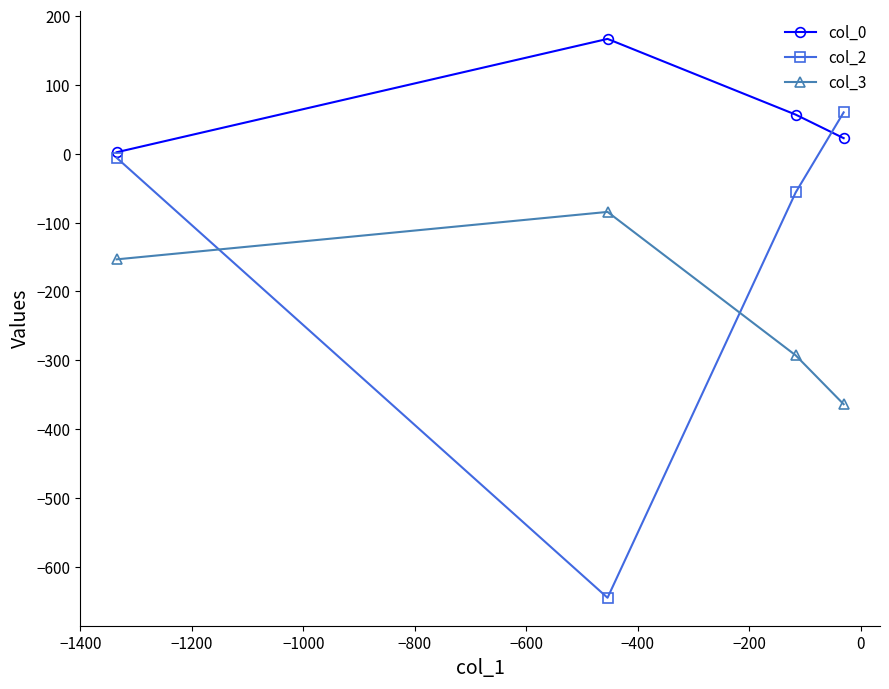

What are all the series names shown in the legend?

col_0, col_2, col_3